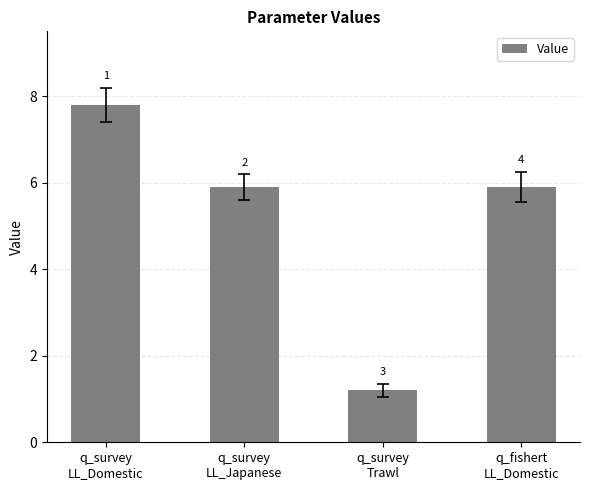

At which label is the value closest to 4?

q_survey
LL_Japanese